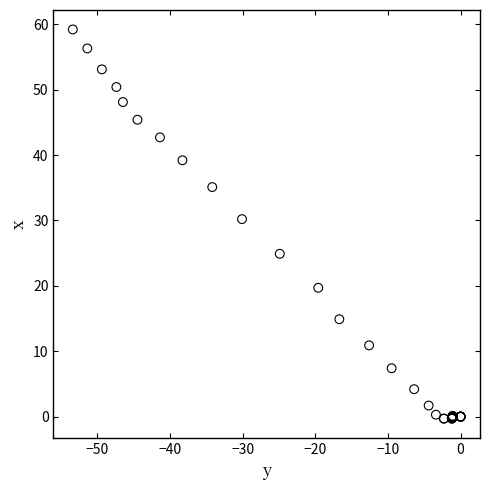

What Y value in the scatter plot is closest to 29?

30.2